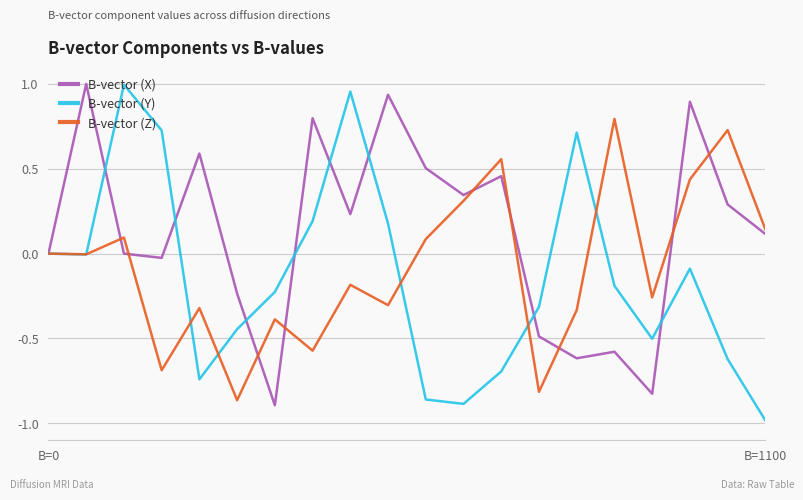

After their last crossing, which series has the higher values: B-vector (Z) or B-vector (Y)?

B-vector (Z)